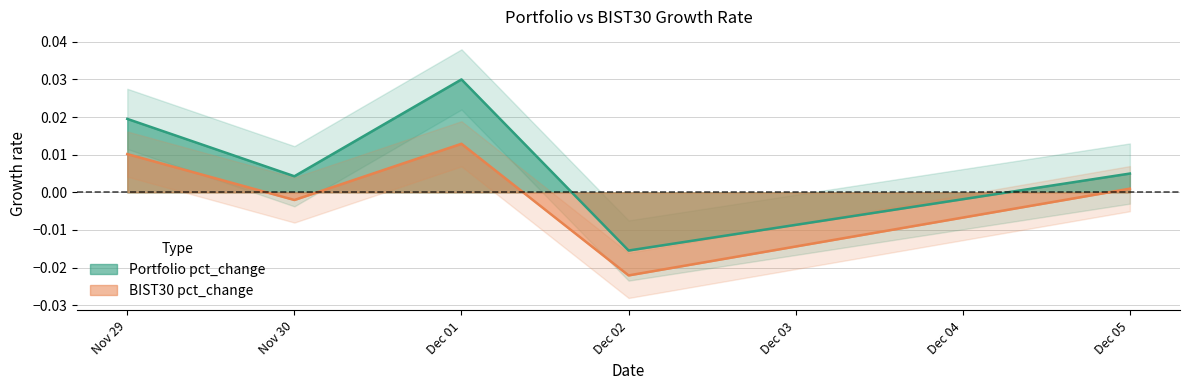

Where does the BIST30 pct_change series first go above 0?

Nov 29